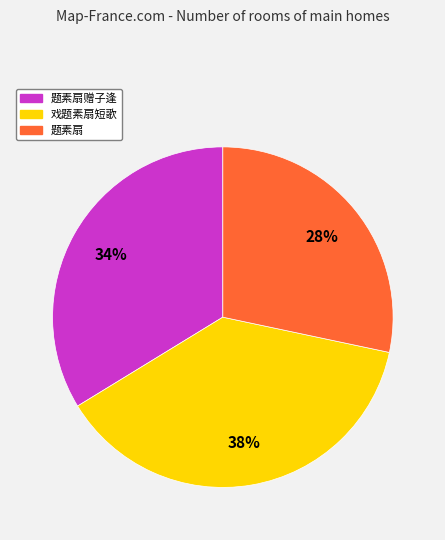

How many slices are in this pie chart?

3